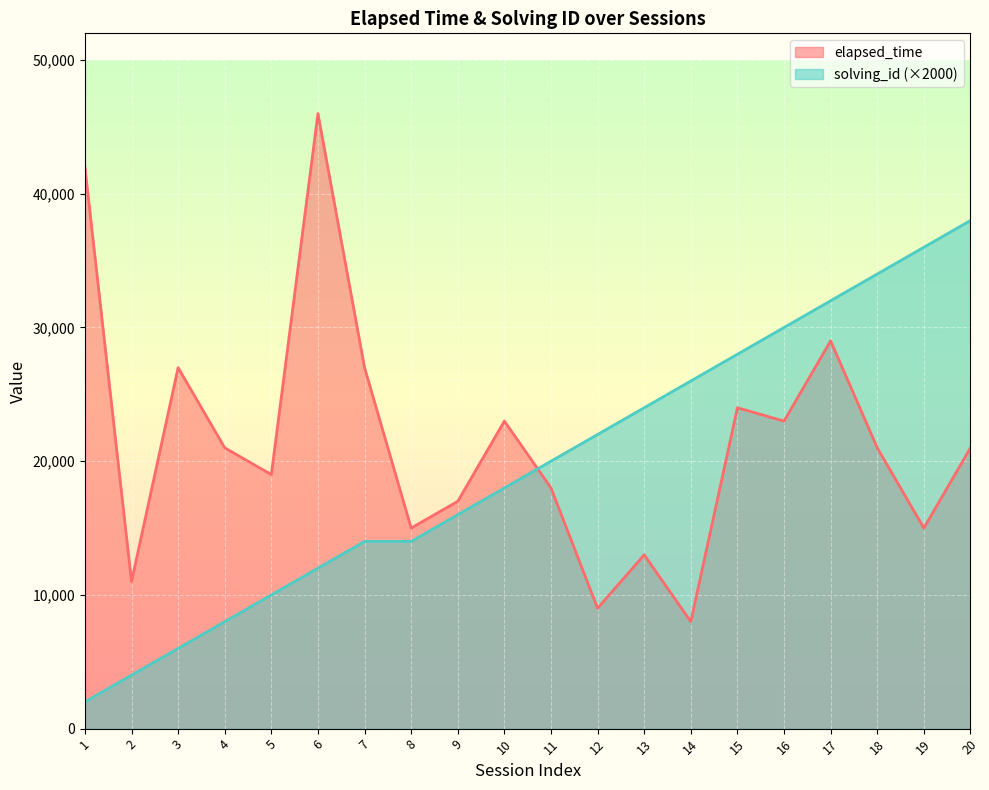

Rank the series by their maximum value, from lowest to highest.

solving_id (×2000), elapsed_time